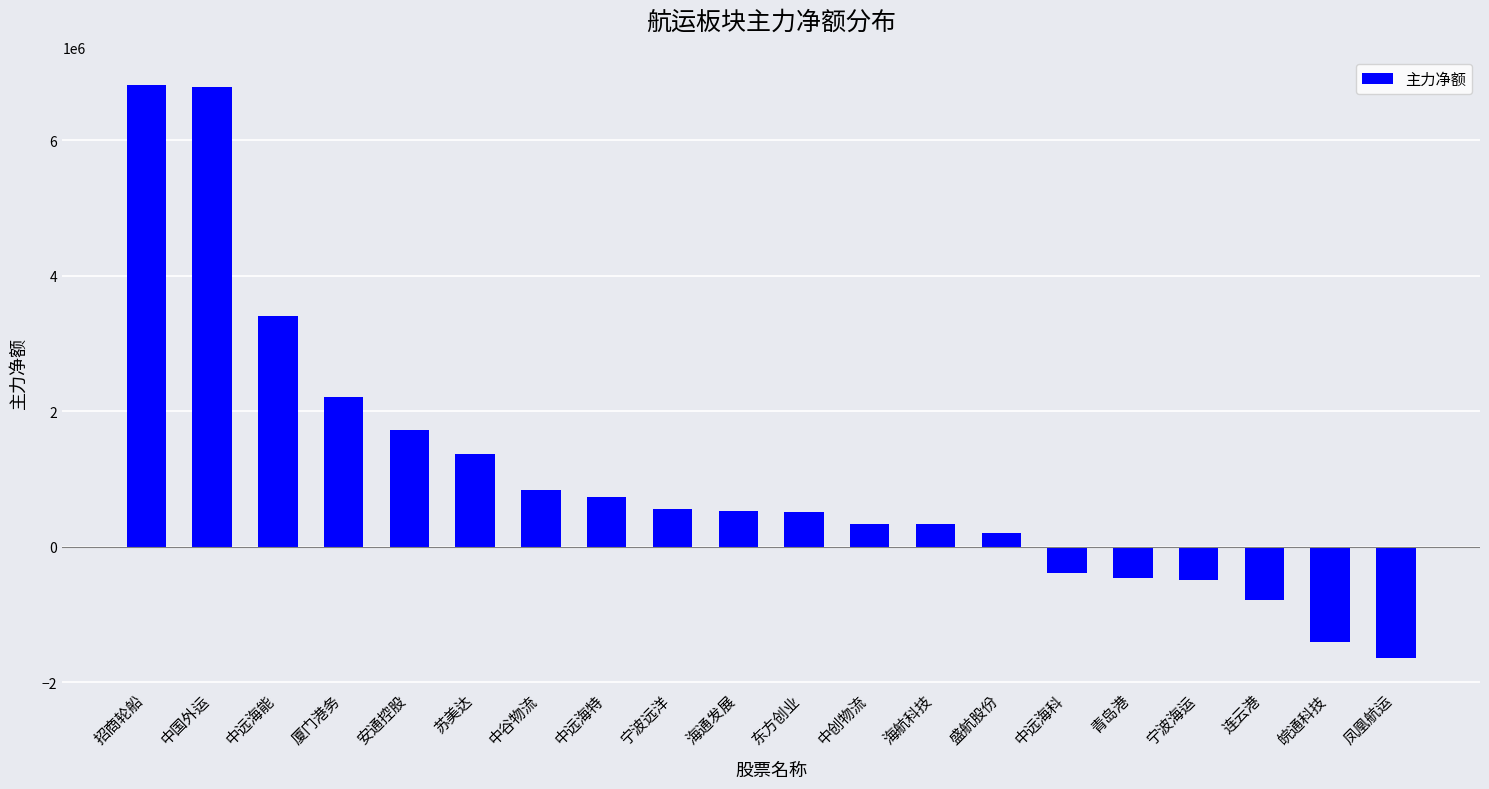

Which has a higher value, 安通控股 or 中谷物流?

安通控股